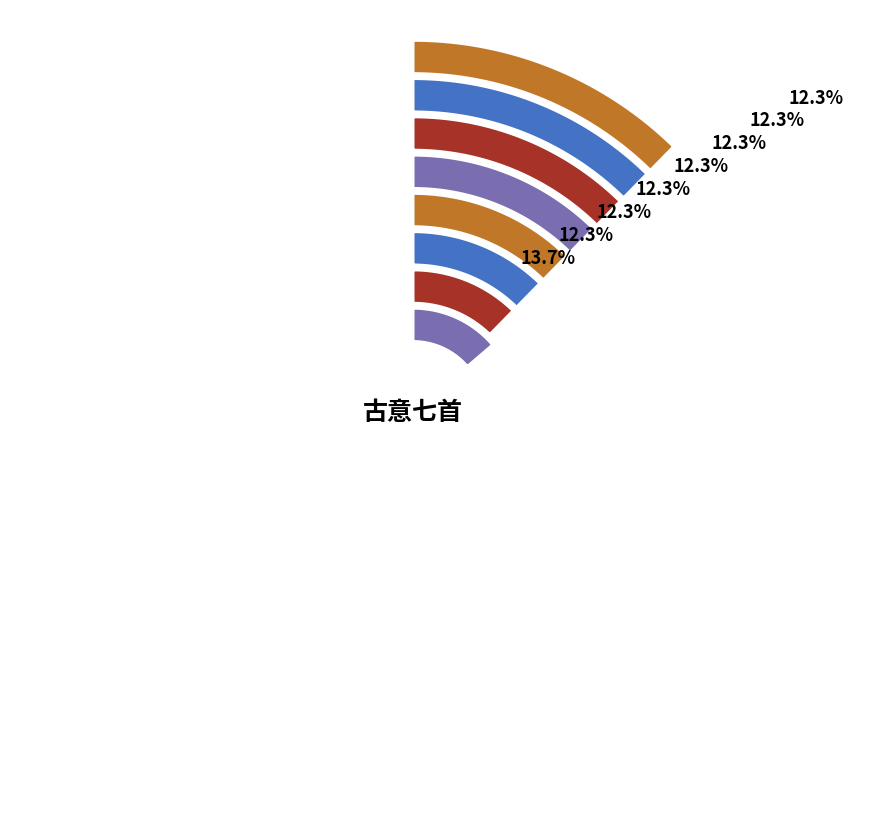

Is it true that 古意七首 其五 is 7% of the pie?

False